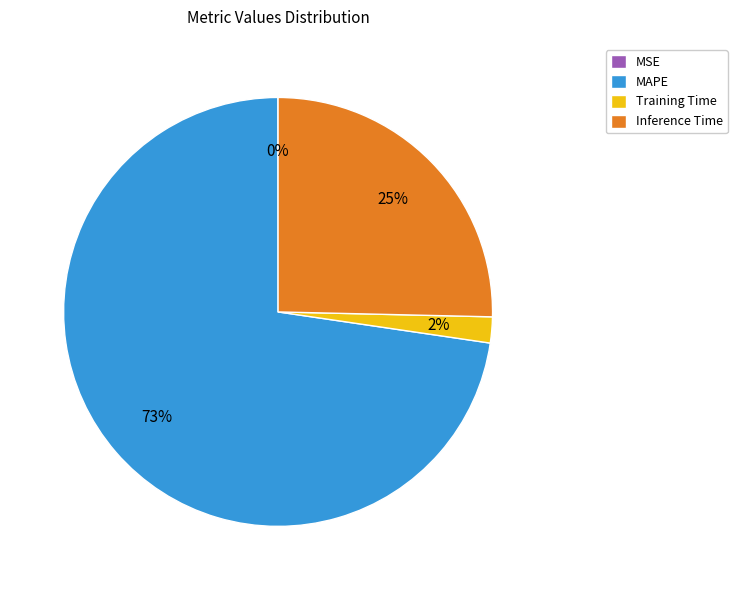

To the nearest percent, what is the difference between the largest and smallest slice percentages?

73%